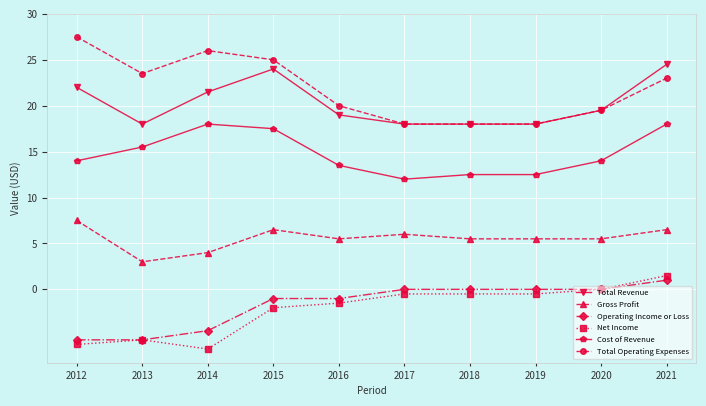

Which series has the largest total across all categories?

Total Operating Expenses